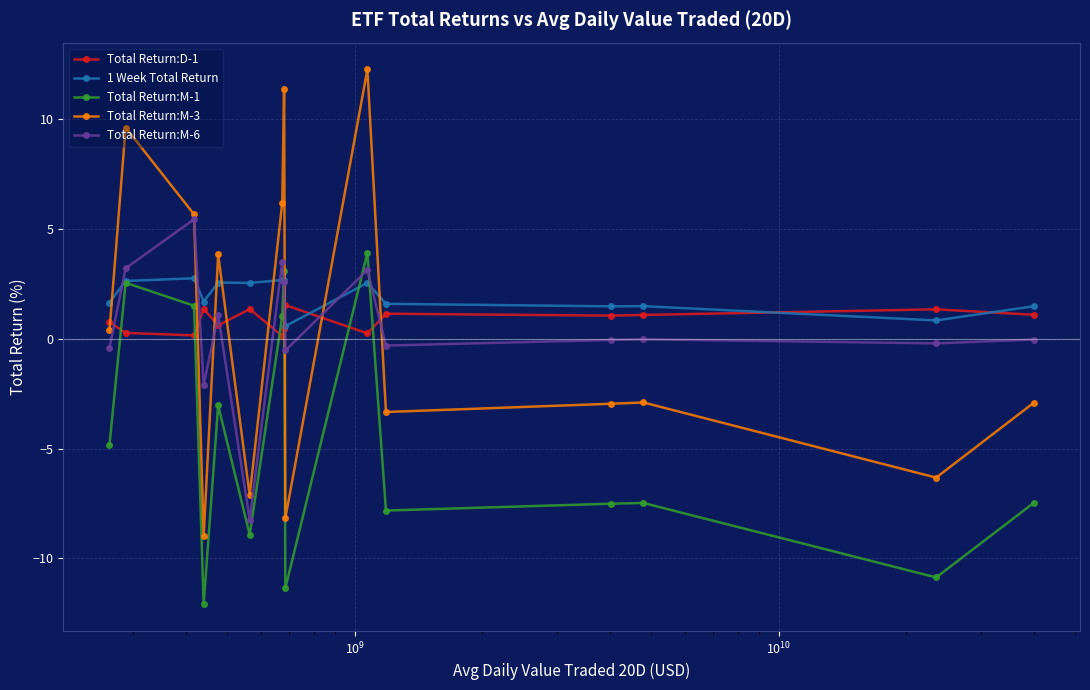

What is the highest value of the 1 Week Total Return series?

2.8